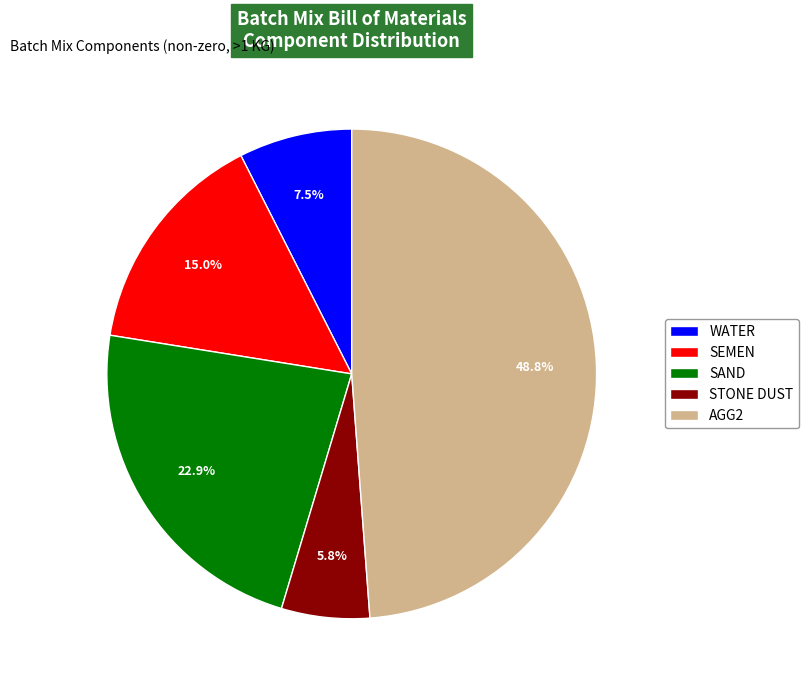

To the nearest percent, what portion does SEMEN represent?

15%